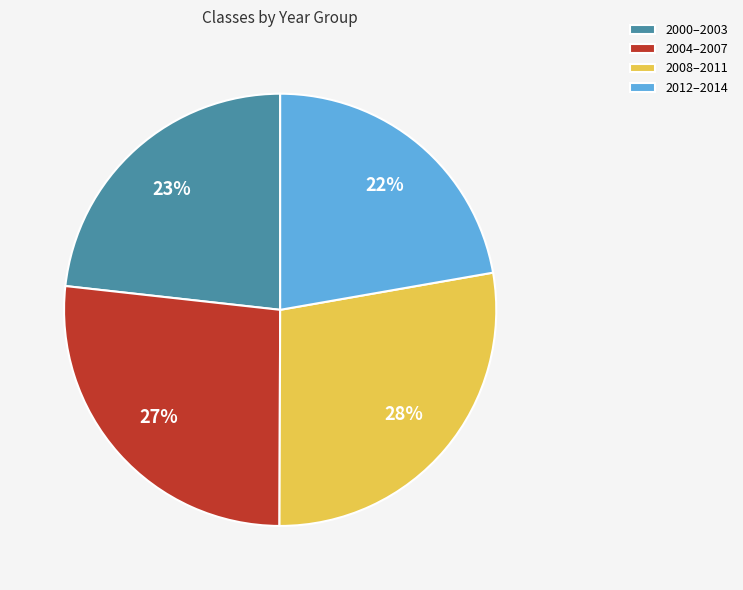

To the nearest percent, what percentage of the pie is 2000–2003?

23%